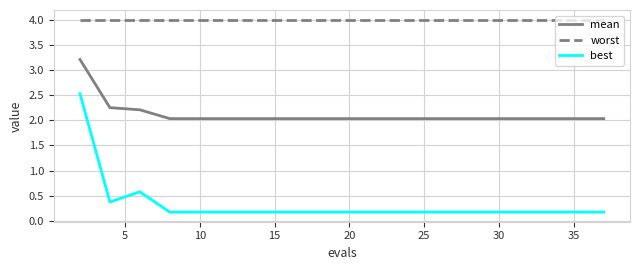

Which series has the largest total across all categories?

worst